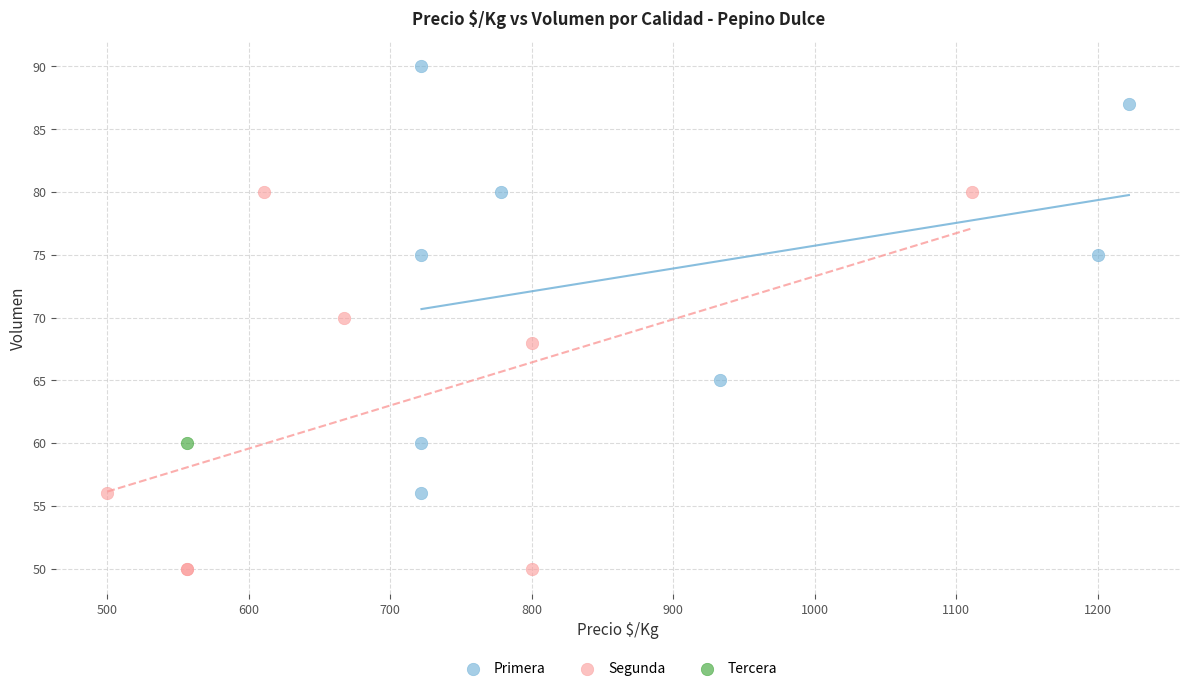

What are all the series names shown in the legend?

Primera, Segunda, Tercera